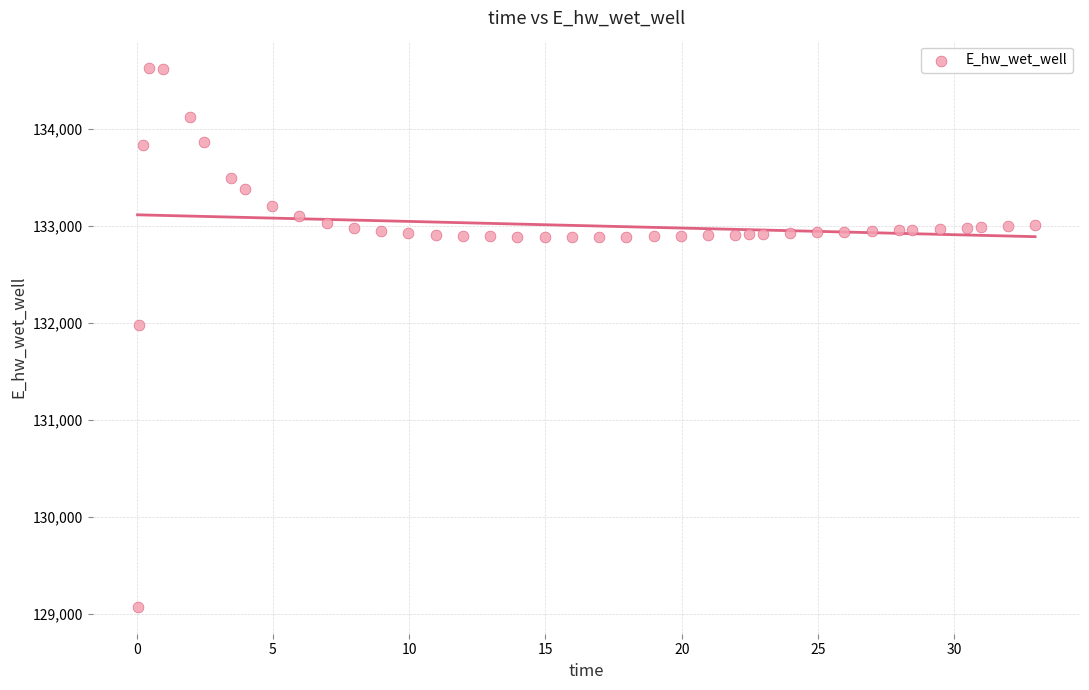

What is the range of X values (max minus min)?

32.9